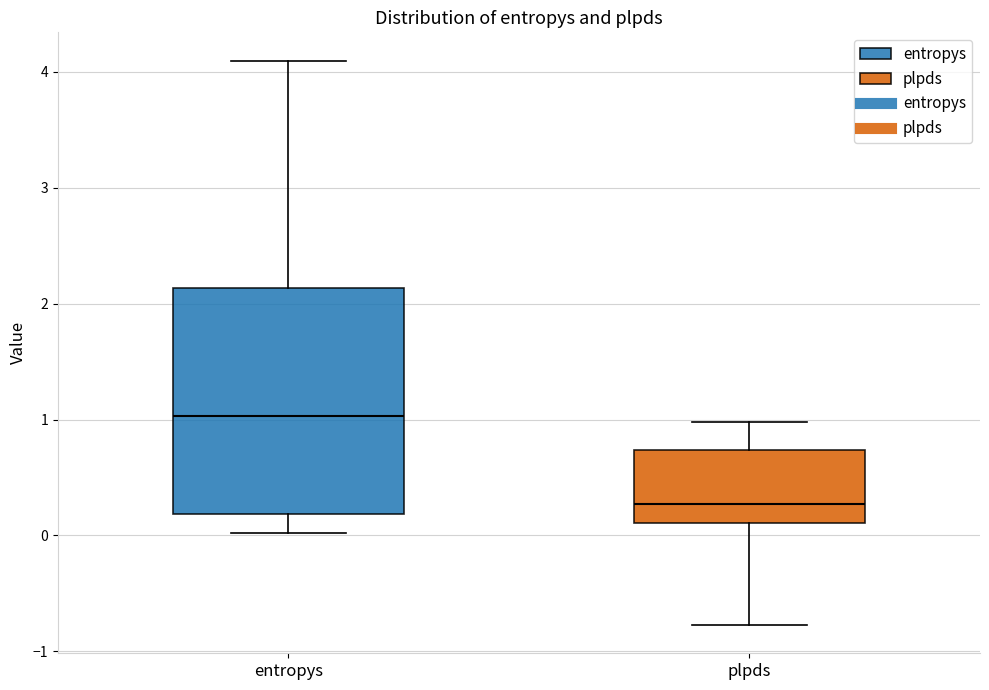

Reading left to right, transcribe this box plot: for each box, give where its median line is, the range the box spans, and where its two whiskers end, as read against the y-axis. The values are not printed on the chart, so give them approximately, as read against the axis.

entropys: median 1.0, box 0.2 to 2.1, whiskers 0.0 to 4.1
plpds: median 0.3, box 0.1 to 0.7, whiskers -0.8 to 1.0